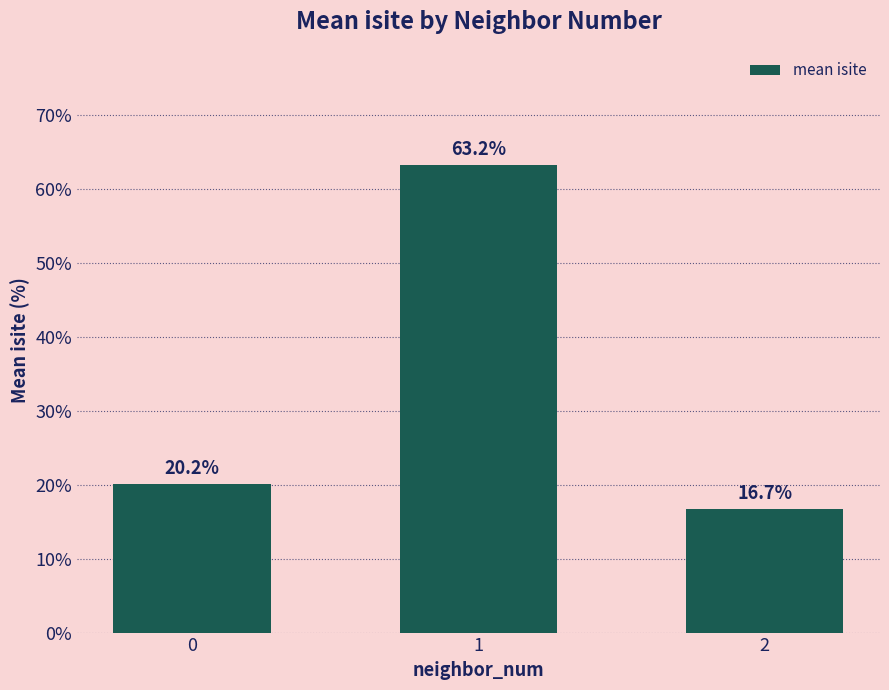

Which category has the lowest value across all series?

2